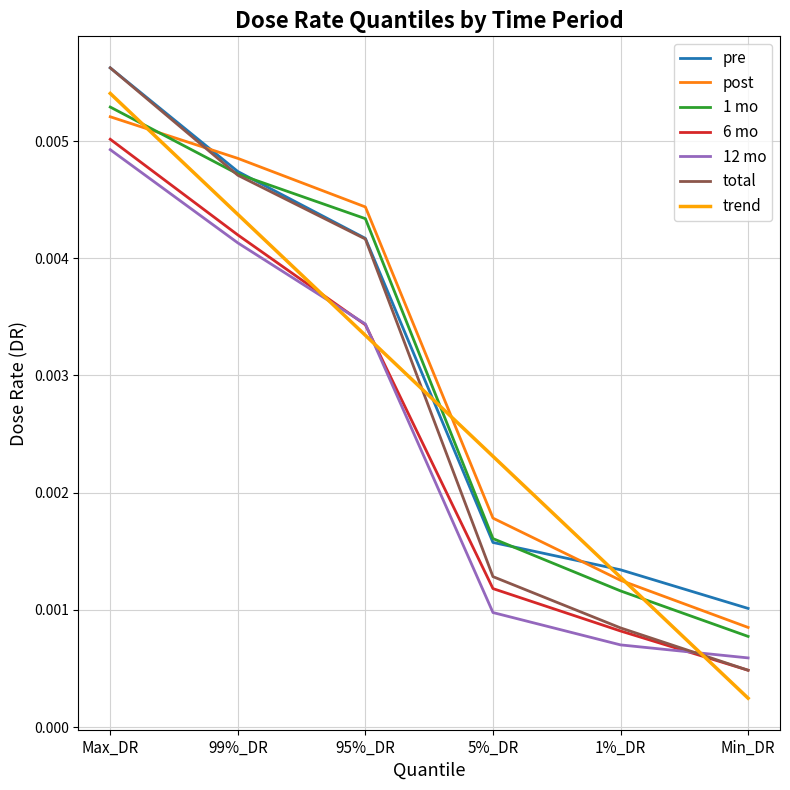

At which category does the chart reach its peak across all series?

Max_DR